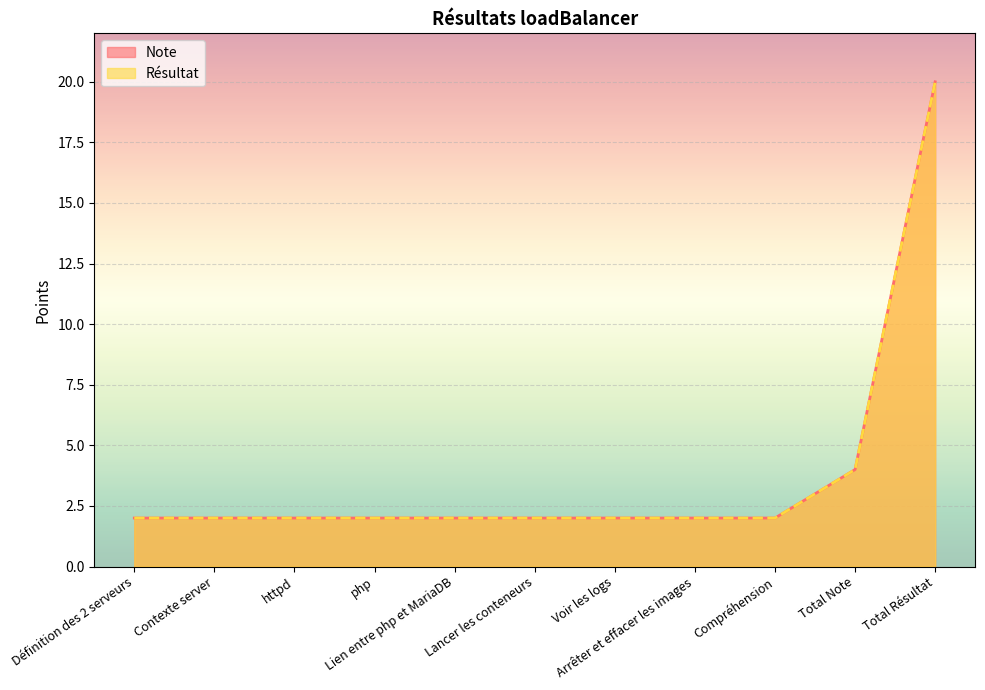

What are all the series names shown in the legend?

Note, Résultat